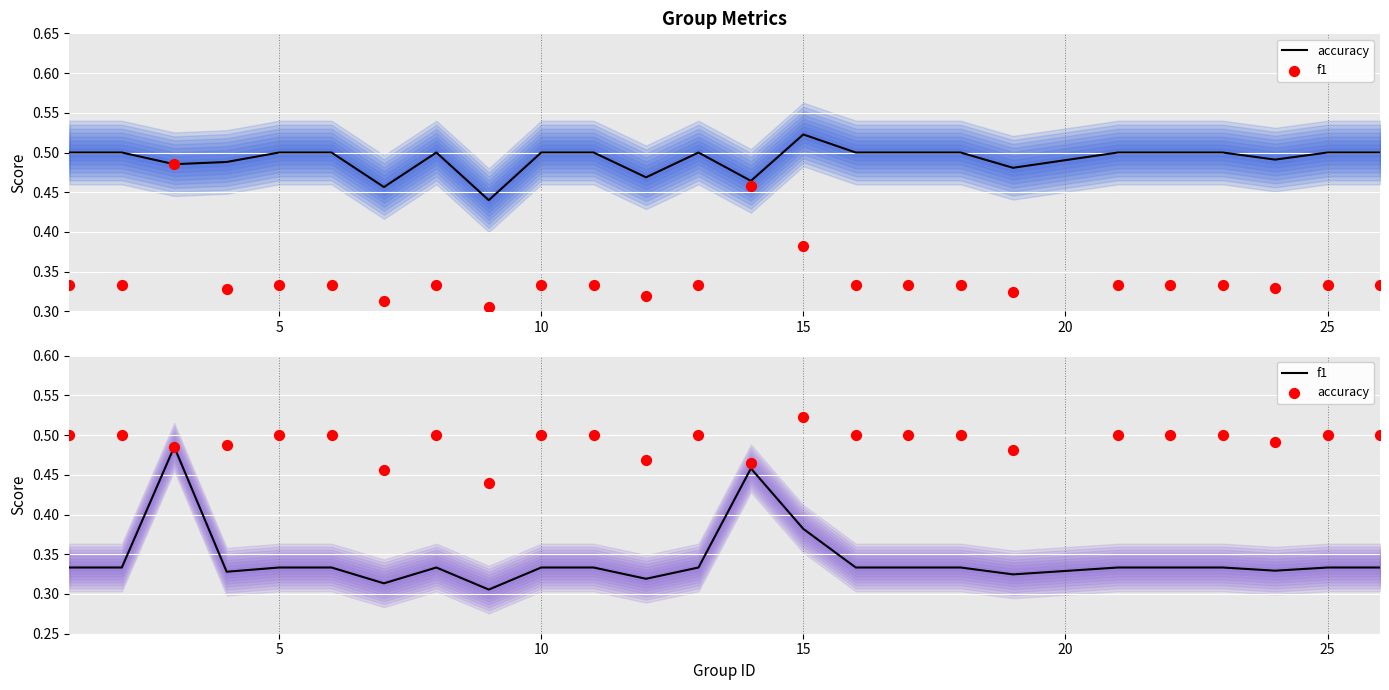

Which series has the widest spread of Y values?

f1